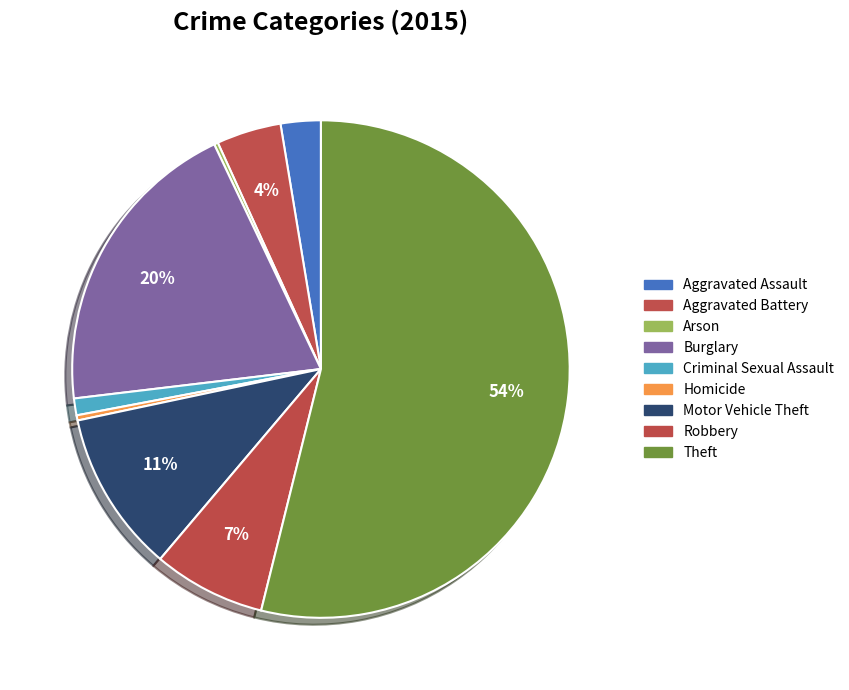

Does Motor Vehicle Theft account for over 50% of the chart?

No